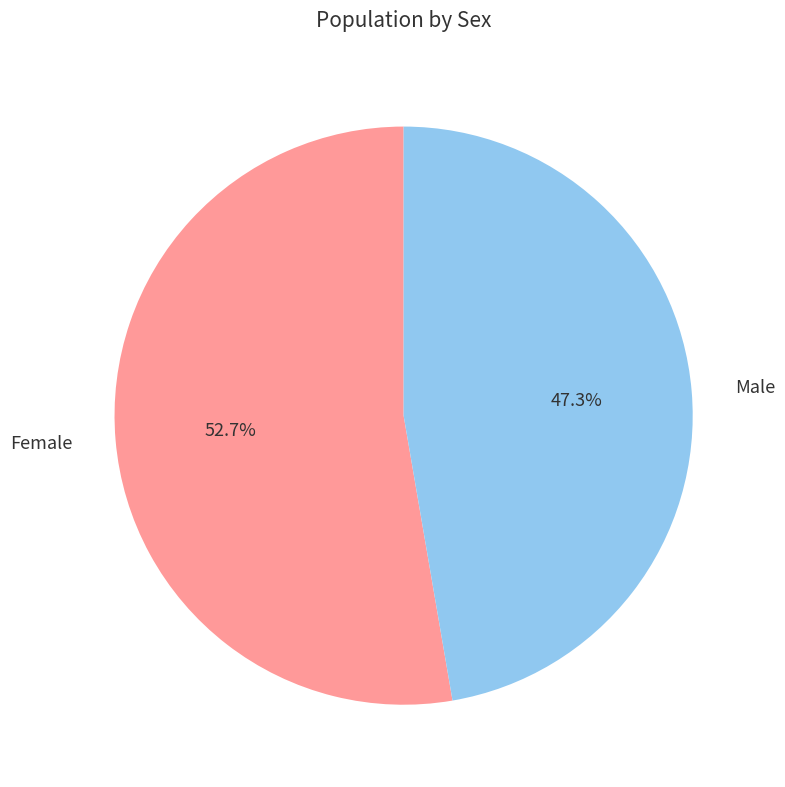

The Female slice represents 53% of the pie. True or false?

True